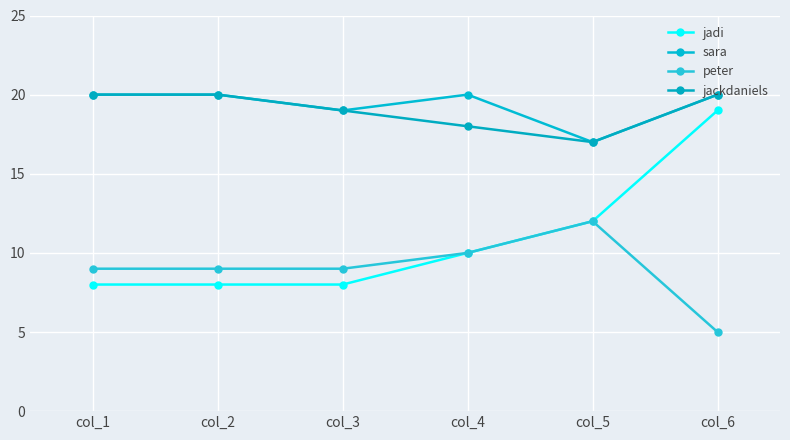

What are all the series names shown in the legend?

jadi, sara, peter, jackdaniels